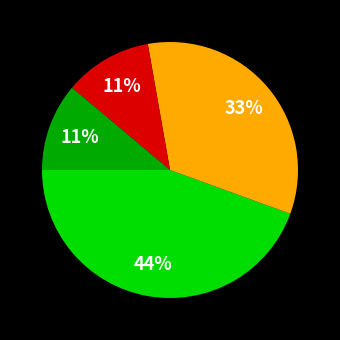

Is there a majority slice in this chart?

No